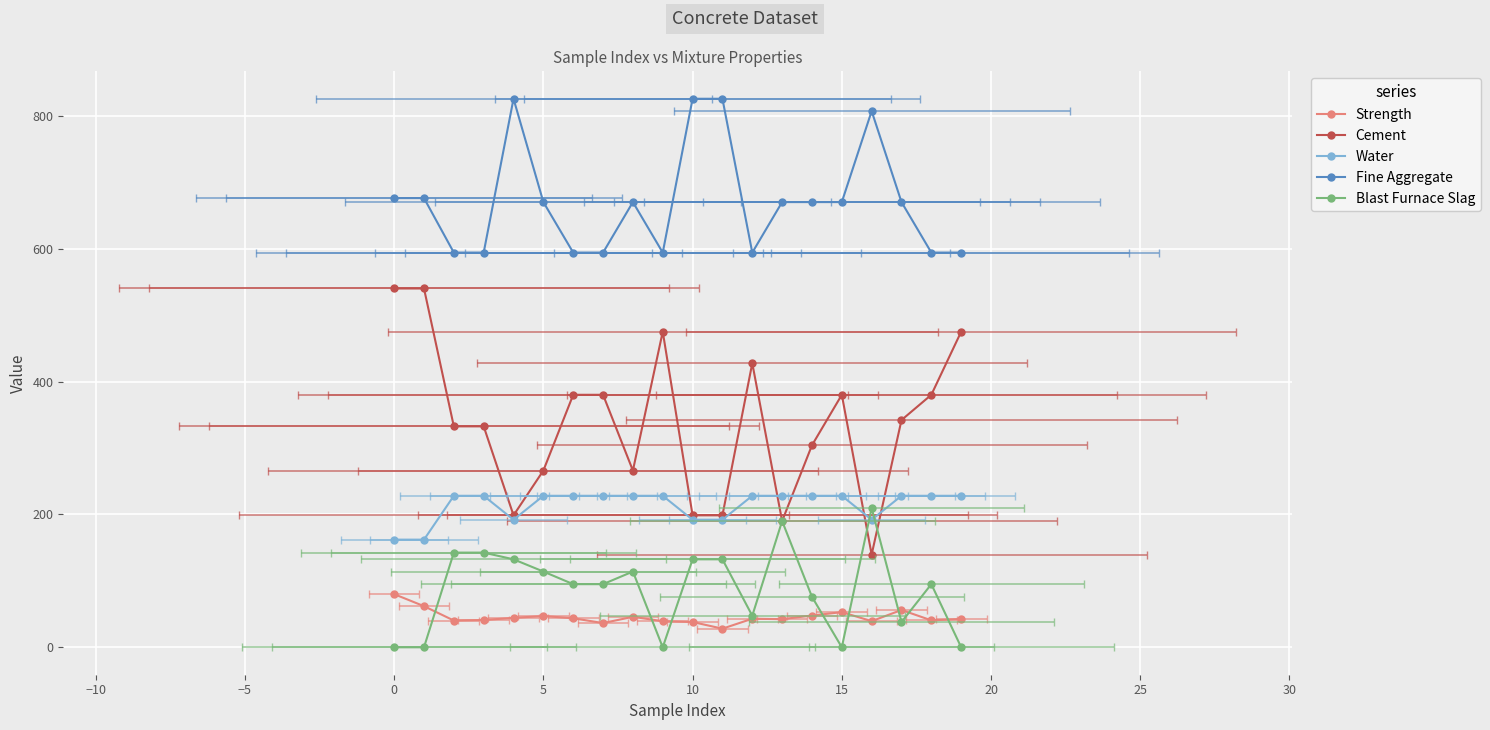

What is the lowest value of the Cement series?

139.6